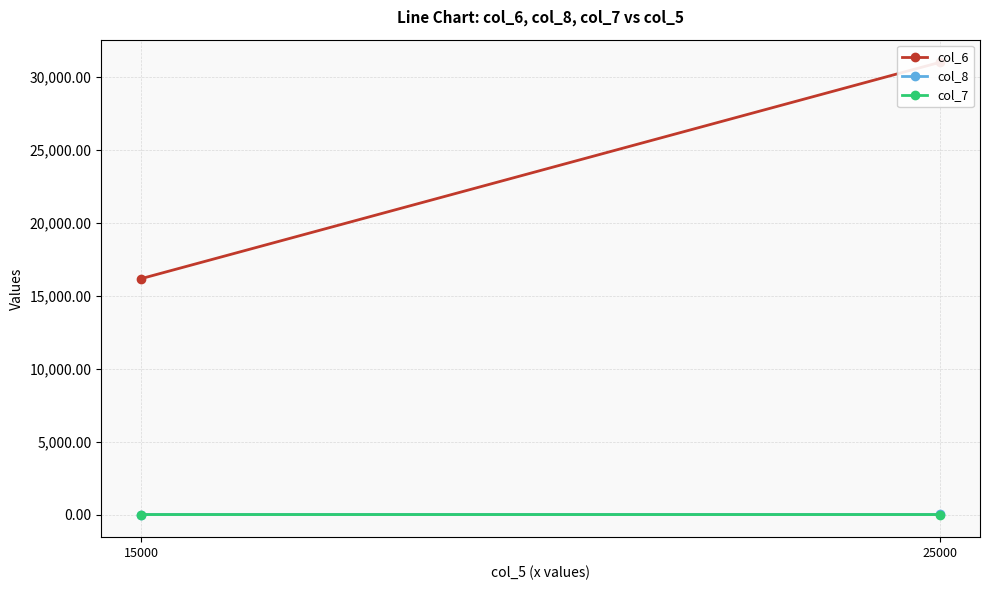

Reading left to right, what are all the values shown in this chart?

col_6: 25000=31000.0	15000=16170.0
col_8: 25000=4.0	15000=2.0
col_7: 25000=0.0	15000=-0.2